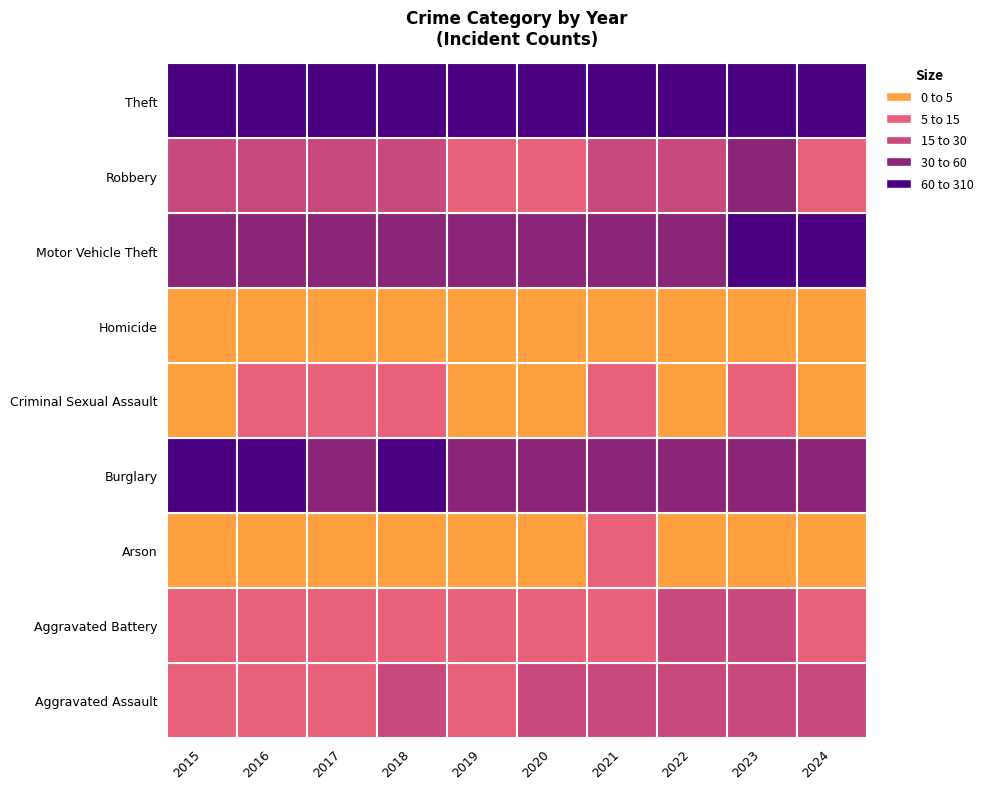

Reading right to left, list all the values displayed in this chart.

Aggravated Assault: 2024=18	2023=26	2022=19	2021=18	2020=23	2019=12	2018=20	2017=14	2016=12	2015=11
Aggravated Battery: 2024=11	2023=23	2022=20	2021=12	2020=14	2019=12	2018=11	2017=13	2016=6	2015=8
Arson: 2024=3	2023=2	2022=0	2021=6	2020=0	2019=1	2018=0	2017=1	2016=0	2015=1
Burglary: 2024=30	2023=49	2022=50	2021=33	2020=40	2019=39	2018=62	2017=56	2016=73	2015=80
Criminal Sexual Assault: 2024=0	2023=7	2022=4	2021=10	2020=4	2019=3	2018=7	2017=8	2016=5	2015=3
Homicide: 2024=0	2023=0	2022=1	2021=1	2020=0	2019=0	2018=1	2017=1	2016=1	2015=1
Motor Vehicle Theft: 2024=66	2023=86	2022=45	2021=30	2020=37	2019=54	2018=50	2017=47	2016=45	2015=40
Robbery: 2024=13	2023=39	2022=18	2021=19	2020=14	2019=14	2018=17	2017=18	2016=24	2015=24
Theft: 2024=184	2023=308	2022=279	2021=179	2020=238	2019=259	2018=287	2017=261	2016=283	2015=290